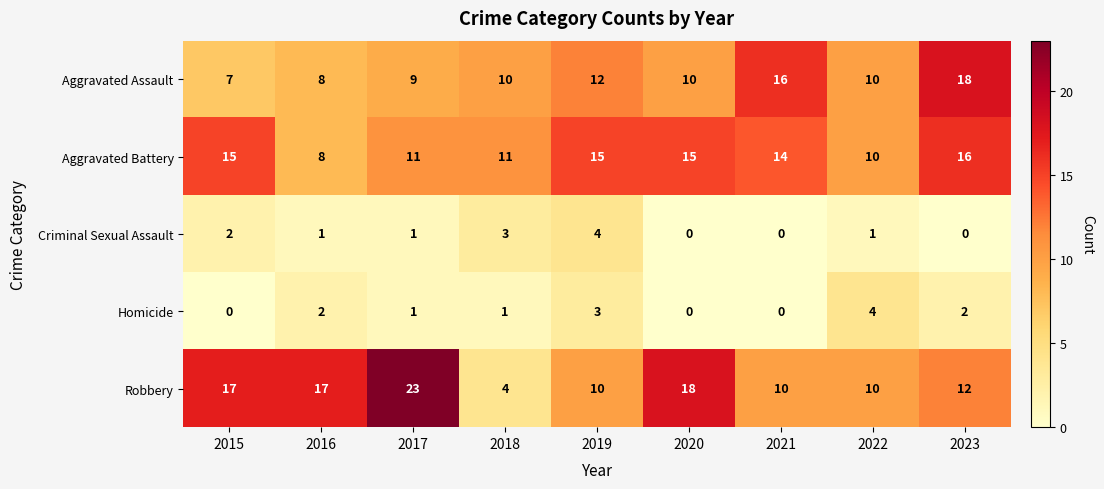

How many Homicide values are between 0 and 2?

7